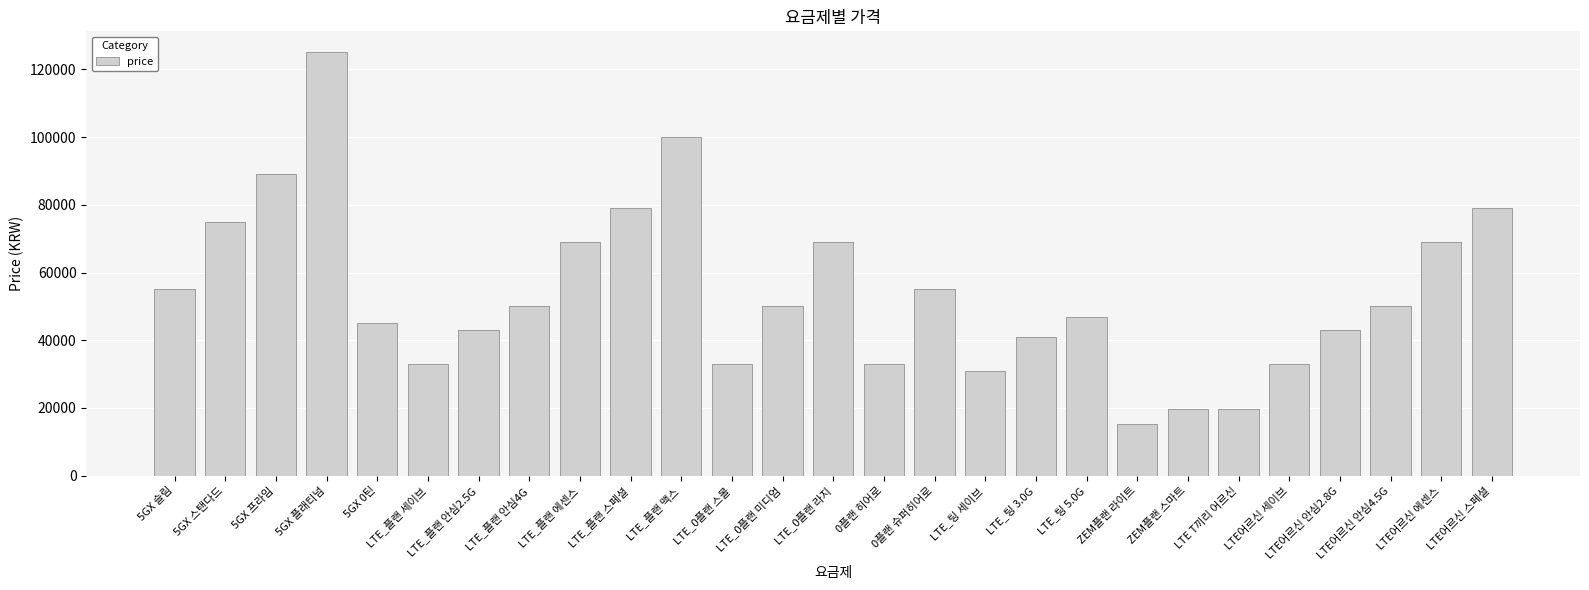

True or false: the data shows 31000 at LTE_팅 세이브.

True